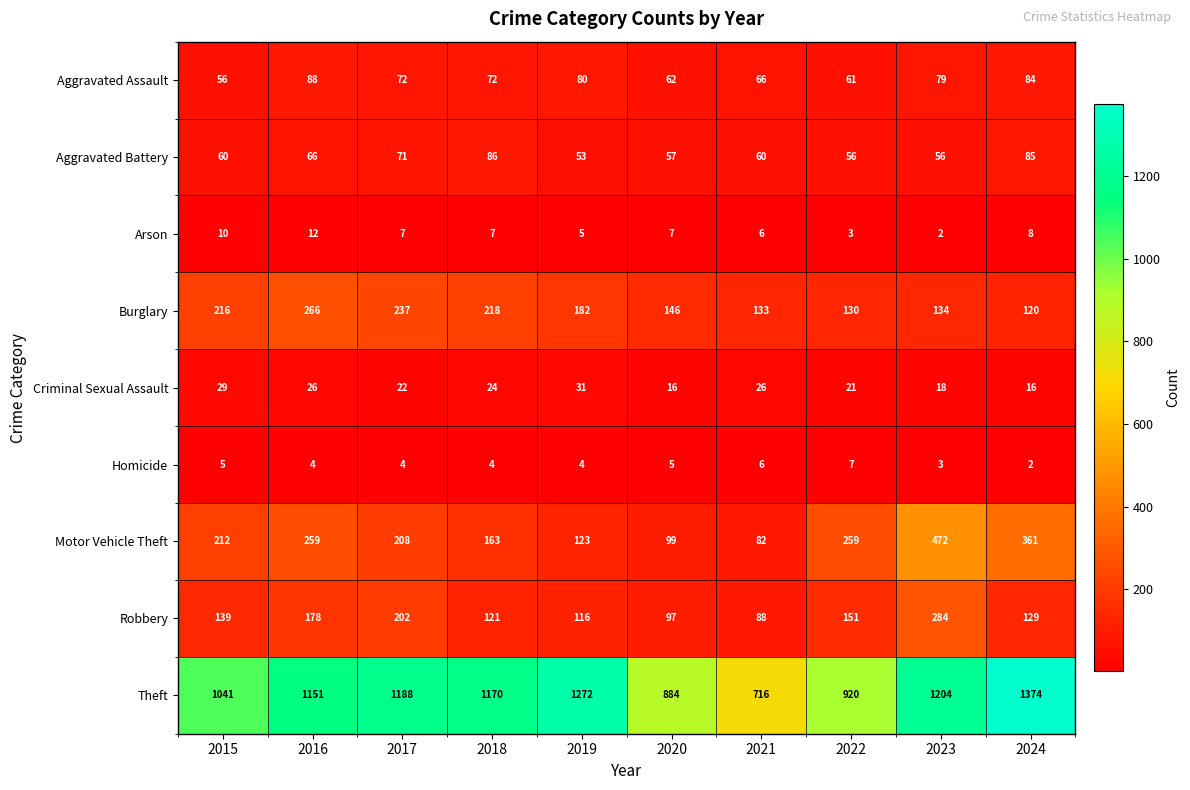

What is the difference between the Criminal Sexual Assault values at 2018 and 2023?

6